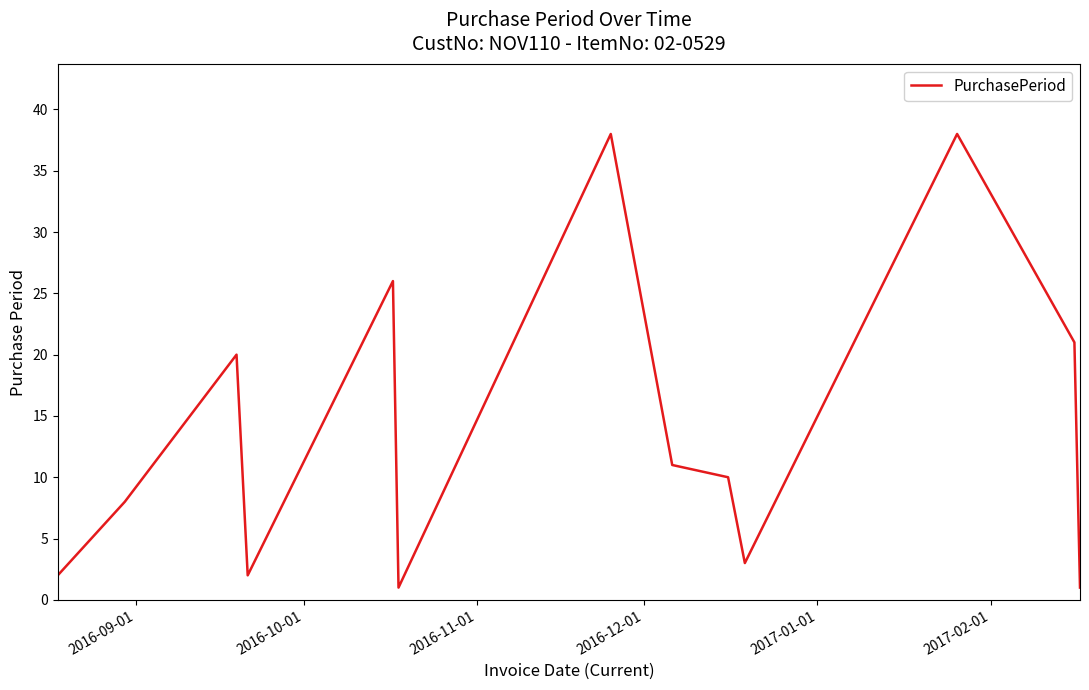

What is the maximum value shown in the chart?

38